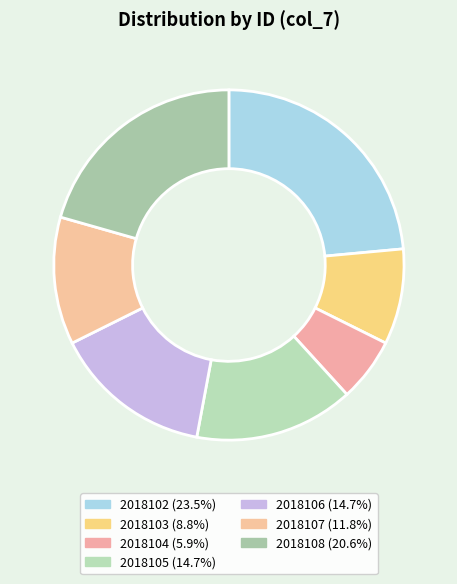

What percentage do 2018107 and 2018108 together represent?

32.4%